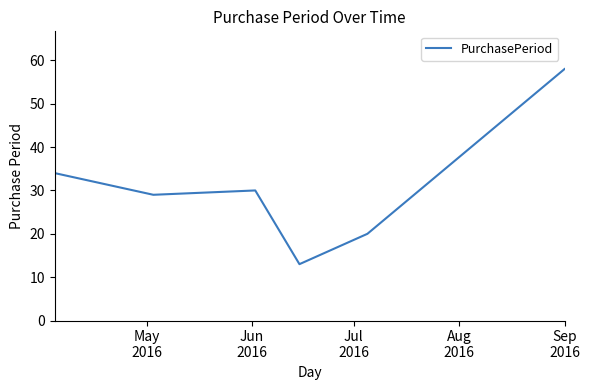

What is the difference between the second highest and second lowest values?

14